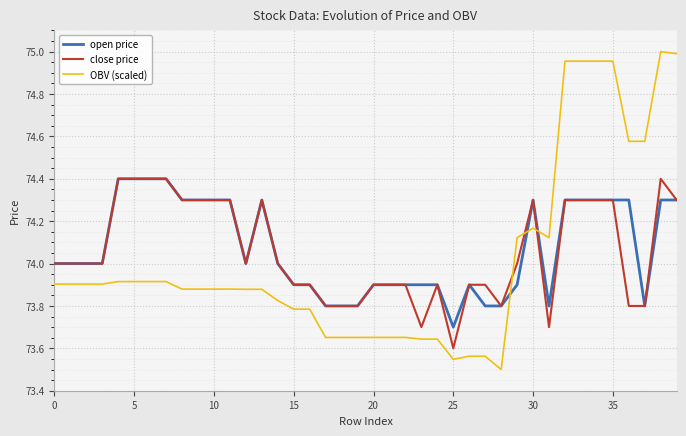

Which series has the largest range (max minus min)?

OBV (scaled)